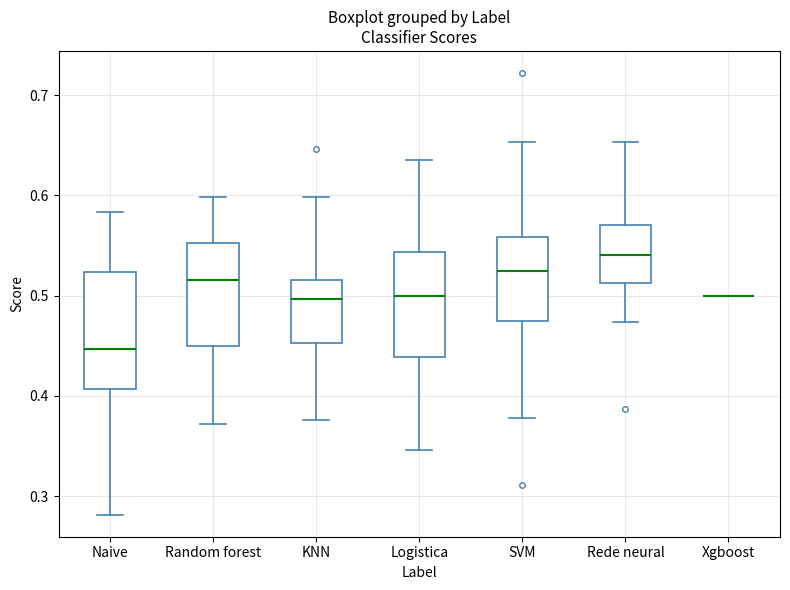

Which box is the tallest, from its lower edge to its upper edge?

Naive